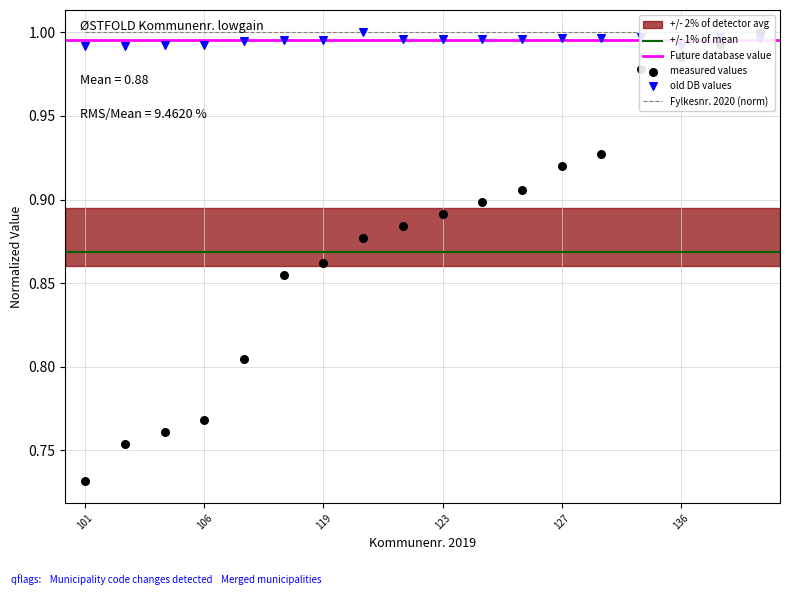

What is the total value across all series at 104?

1.7